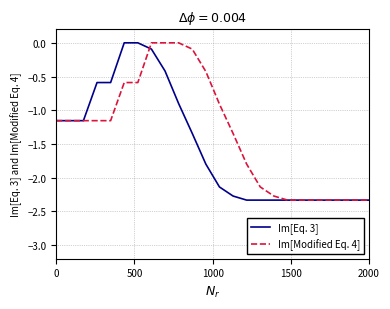

What is the minimum value for Im[Eq. 3]?

-2.3